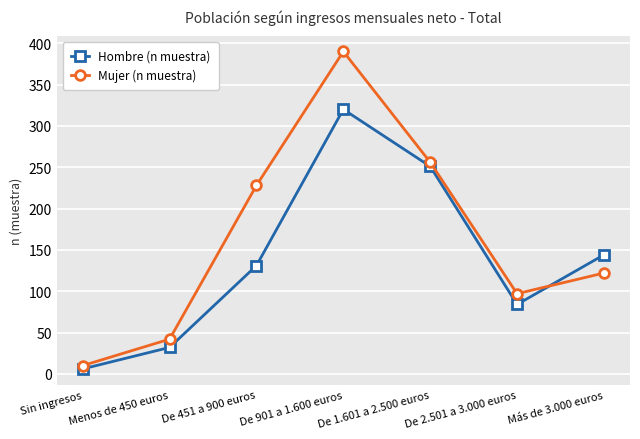

Which series has the largest total across all categories?

Mujer (n muestra)